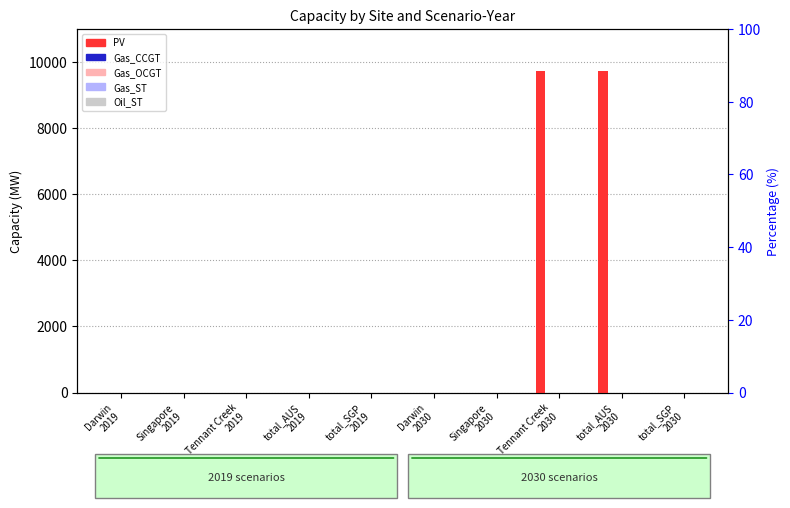

How many values in the PV series exceed 0?

2